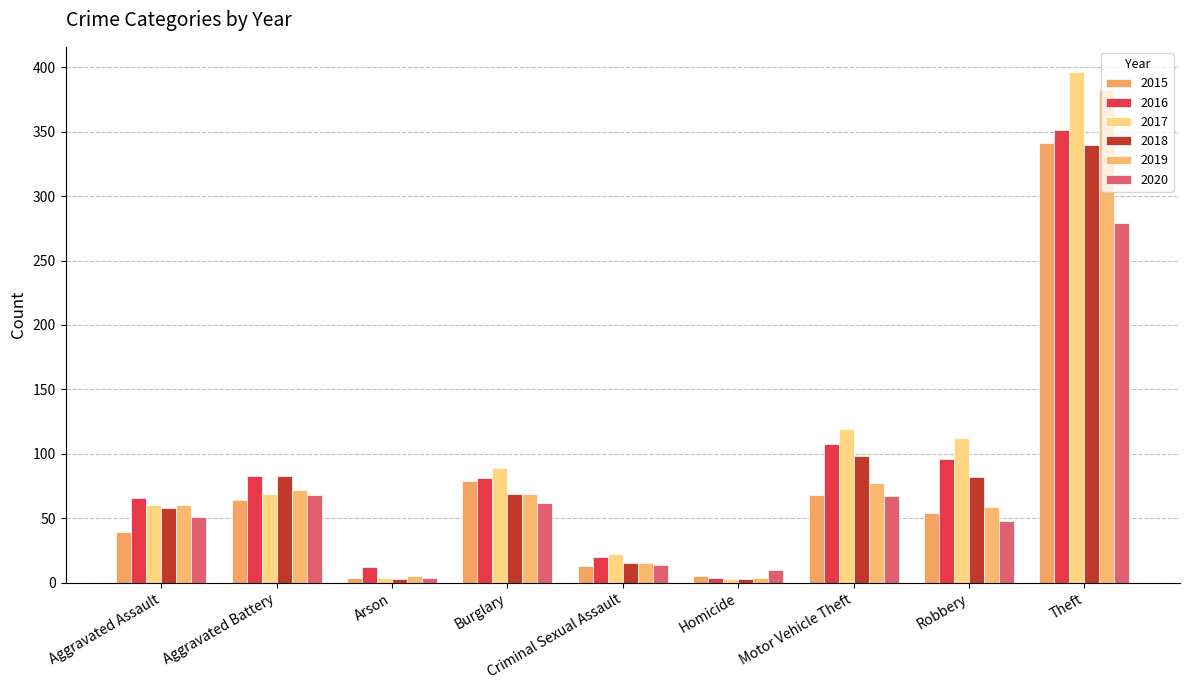

Which has a higher value, Robbery or Burglary?

Burglary